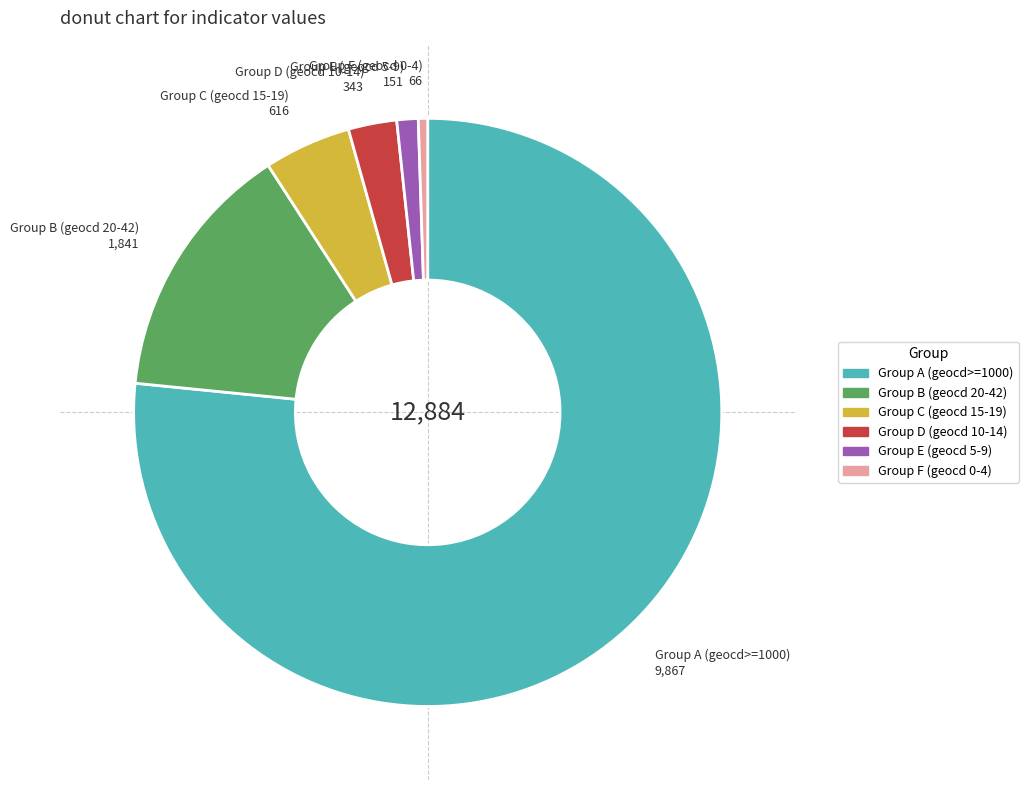

Does any single category account for the majority?

Yes